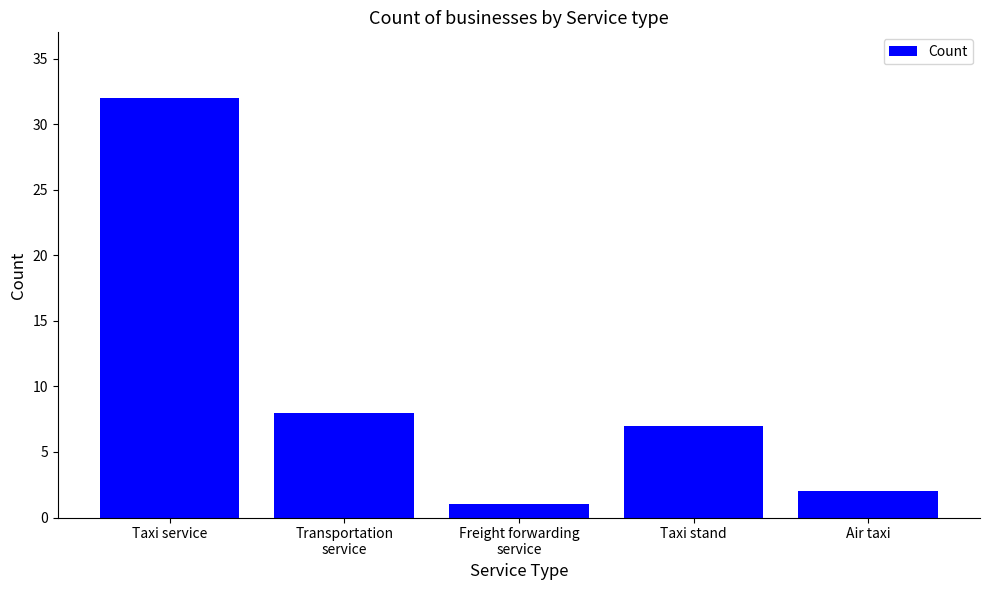

Rank the categories by value from lowest to highest.

Freight forwarding
service, Air taxi, Taxi stand, Transportation
service, Taxi service